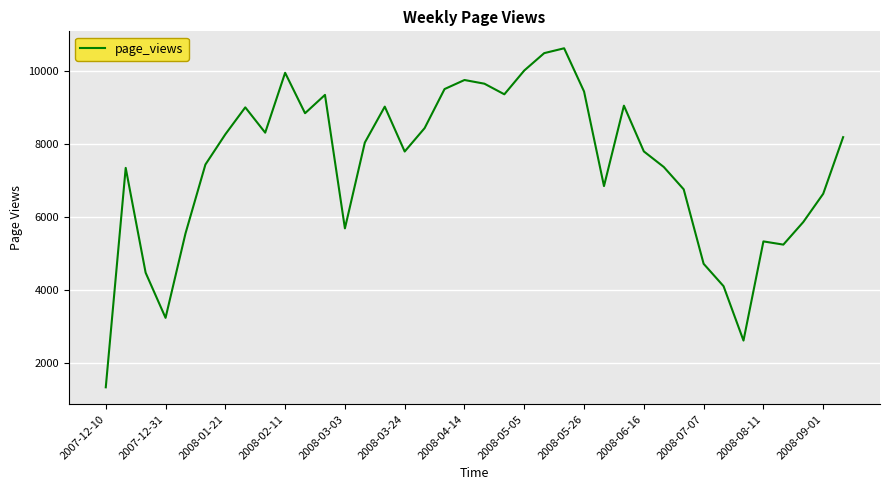

What is the difference between the maximum and minimum values?

9297